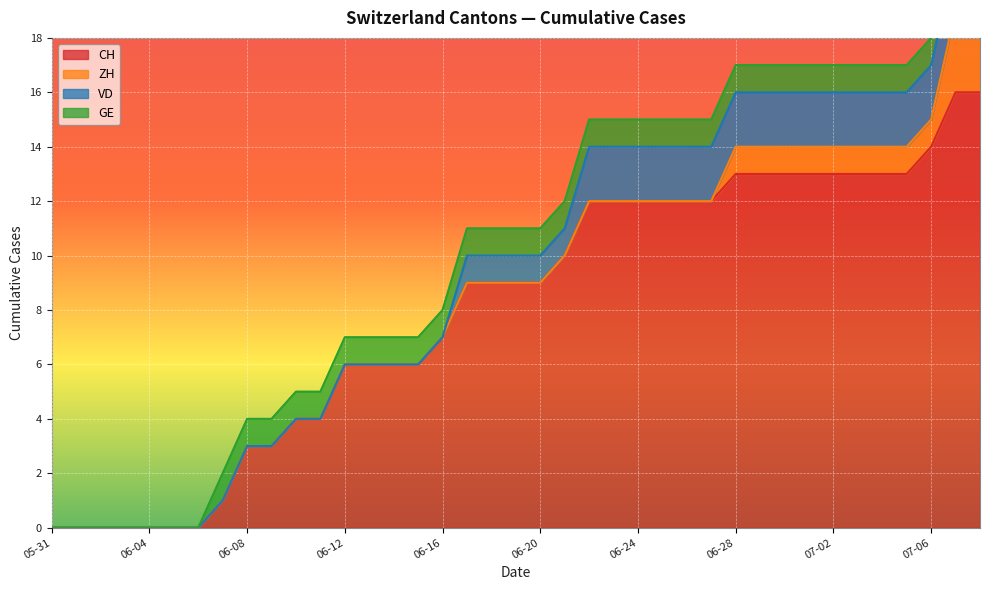

Reading right to left, list all the values displayed in this chart.

CH: 2020-07-08=16	2020-07-07=16	2020-07-06=14	2020-07-05=13	2020-07-04=13	2020-07-03=13	2020-07-02=13	2020-07-01=13	2020-06-30=13	2020-06-29=13	2020-06-28=13	2020-06-27=12	2020-06-26=12	2020-06-25=12	2020-06-24=12	2020-06-23=12	2020-06-22=12	2020-06-21=10	2020-06-20=9	2020-06-19=9	2020-06-18=9	2020-06-17=9	2020-06-16=7	2020-06-15=6	2020-06-14=6	2020-06-13=6	2020-06-12=6	2020-06-11=4	2020-06-10=4	2020-06-09=3	2020-06-08=3	2020-06-07=1	2020-06-06=0	2020-06-05=0	2020-06-04=0	2020-06-03=0	2020-06-02=0	2020-06-01=0	2020-05-31=0
ZH: 2020-07-08=3	2020-07-07=3	2020-07-06=1	2020-07-05=1	2020-07-04=1	2020-07-03=1	2020-07-02=1	2020-07-01=1	2020-06-30=1	2020-06-29=1	2020-06-28=1	2020-06-27=0	2020-06-26=0	2020-06-25=0	2020-06-24=0	2020-06-23=0	2020-06-22=0	2020-06-21=0	2020-06-20=0	2020-06-19=0	2020-06-18=0	2020-06-17=0	2020-06-16=0	2020-06-15=0	2020-06-14=0	2020-06-13=0	2020-06-12=0	2020-06-11=0	2020-06-10=0	2020-06-09=0	2020-06-08=0	2020-06-07=0	2020-06-06=0	2020-06-05=0	2020-06-04=0	2020-06-03=0	2020-06-02=0	2020-06-01=0	2020-05-31=0
VD: 2020-07-08=2	2020-07-07=2	2020-07-06=2	2020-07-05=2	2020-07-04=2	2020-07-03=2	2020-07-02=2	2020-07-01=2	2020-06-30=2	2020-06-29=2	2020-06-28=2	2020-06-27=2	2020-06-26=2	2020-06-25=2	2020-06-24=2	2020-06-23=2	2020-06-22=2	2020-06-21=1	2020-06-20=1	2020-06-19=1	2020-06-18=1	2020-06-17=1	2020-06-16=0	2020-06-15=0	2020-06-14=0	2020-06-13=0	2020-06-12=0	2020-06-11=0	2020-06-10=0	2020-06-09=0	2020-06-08=0	2020-06-07=0	2020-06-06=0	2020-06-05=0	2020-06-04=0	2020-06-03=0	2020-06-02=0	2020-06-01=0	2020-05-31=0
GE: 2020-07-08=1	2020-07-07=1	2020-07-06=1	2020-07-05=1	2020-07-04=1	2020-07-03=1	2020-07-02=1	2020-07-01=1	2020-06-30=1	2020-06-29=1	2020-06-28=1	2020-06-27=1	2020-06-26=1	2020-06-25=1	2020-06-24=1	2020-06-23=1	2020-06-22=1	2020-06-21=1	2020-06-20=1	2020-06-19=1	2020-06-18=1	2020-06-17=1	2020-06-16=1	2020-06-15=1	2020-06-14=1	2020-06-13=1	2020-06-12=1	2020-06-11=1	2020-06-10=1	2020-06-09=1	2020-06-08=1	2020-06-07=1	2020-06-06=0	2020-06-05=0	2020-06-04=0	2020-06-03=0	2020-06-02=0	2020-06-01=0	2020-05-31=0